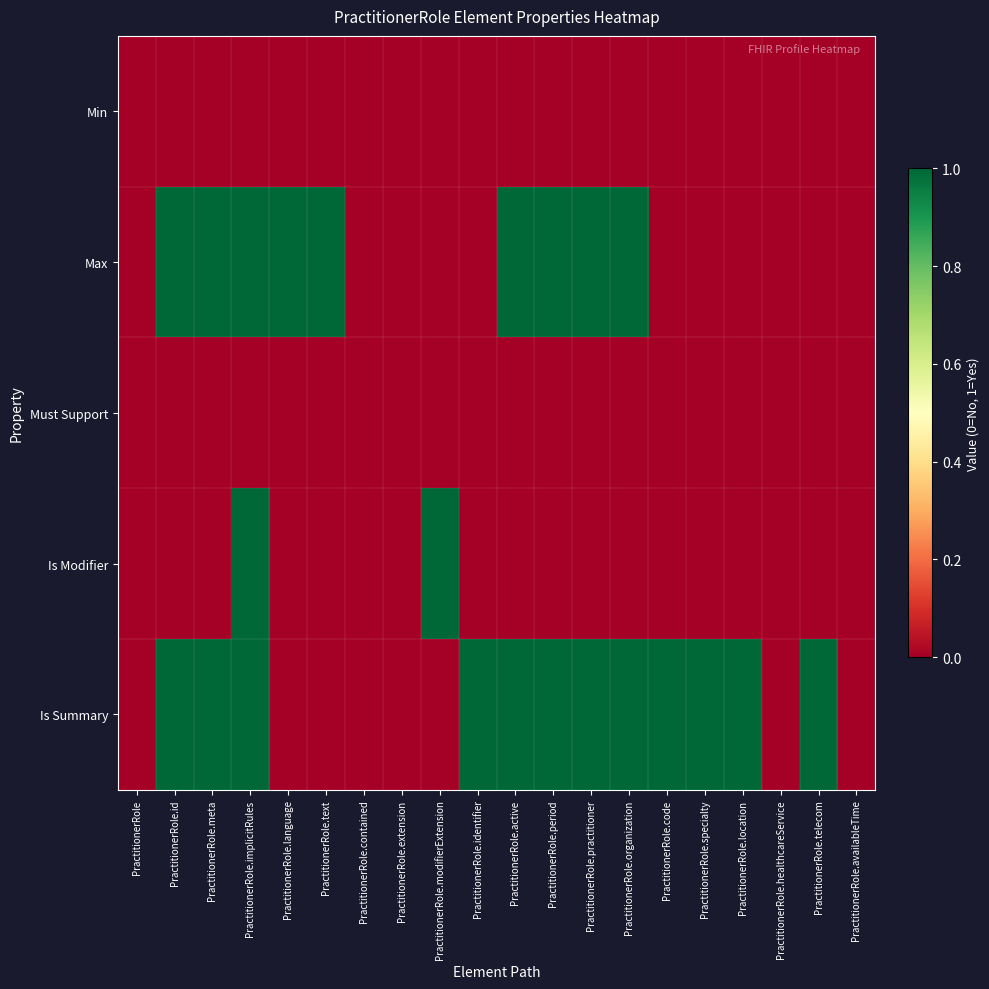

Between PractitionerRole.organization and PractitionerRole.availableTime, which is larger?

PractitionerRole.organization